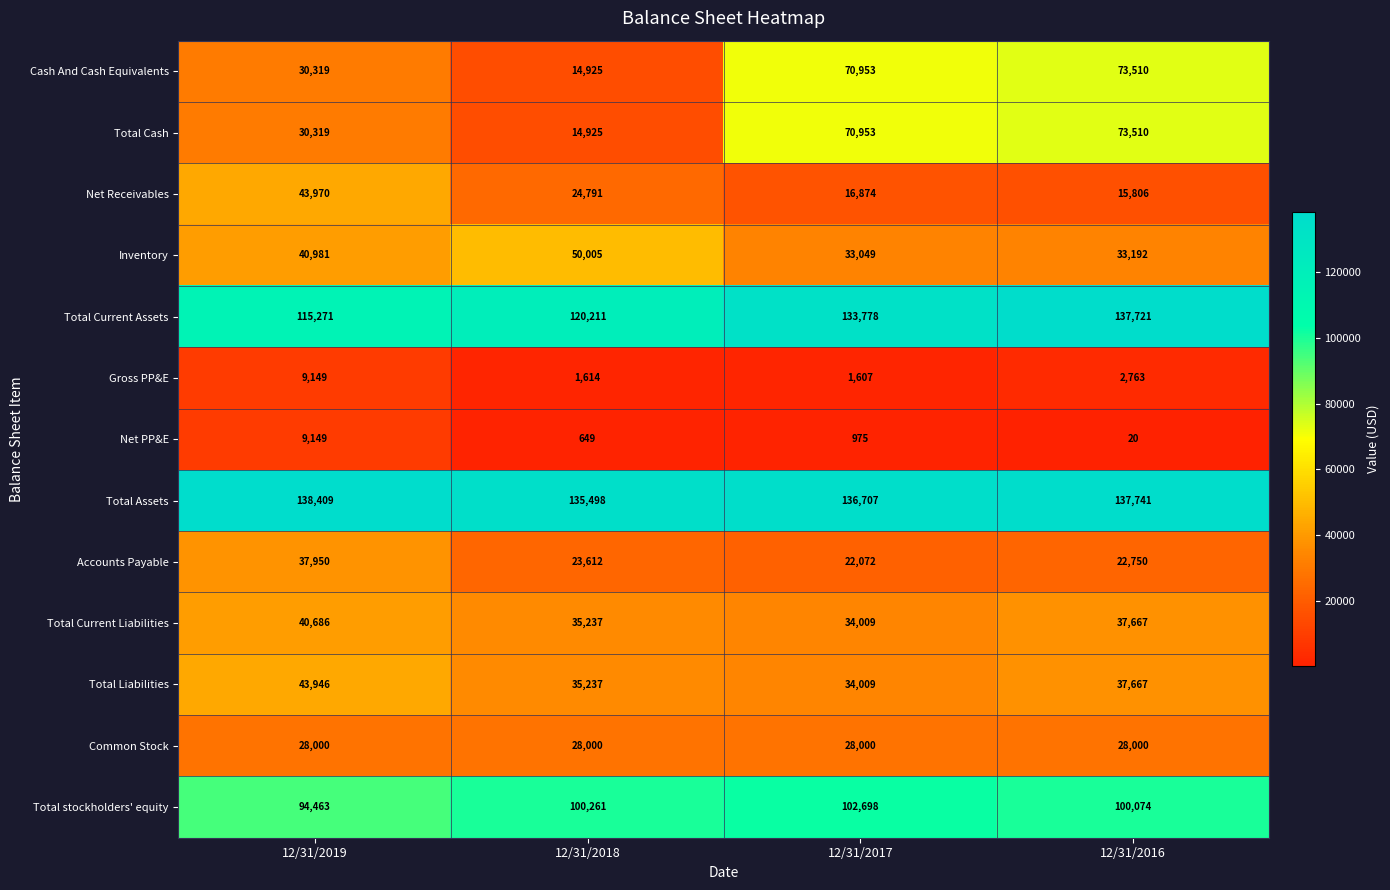

Between 12/31/2017 and 12/31/2016, which series saw the biggest shift?

Total Current Assets